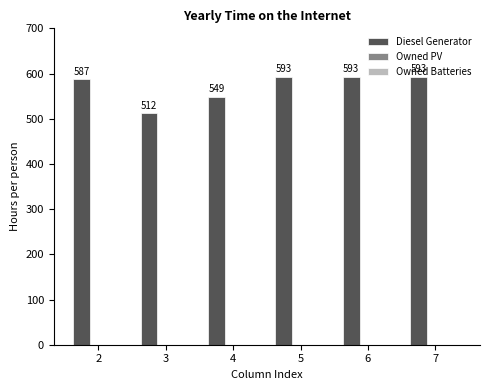

The chart shows a value of 512 at 3. True or false?

True